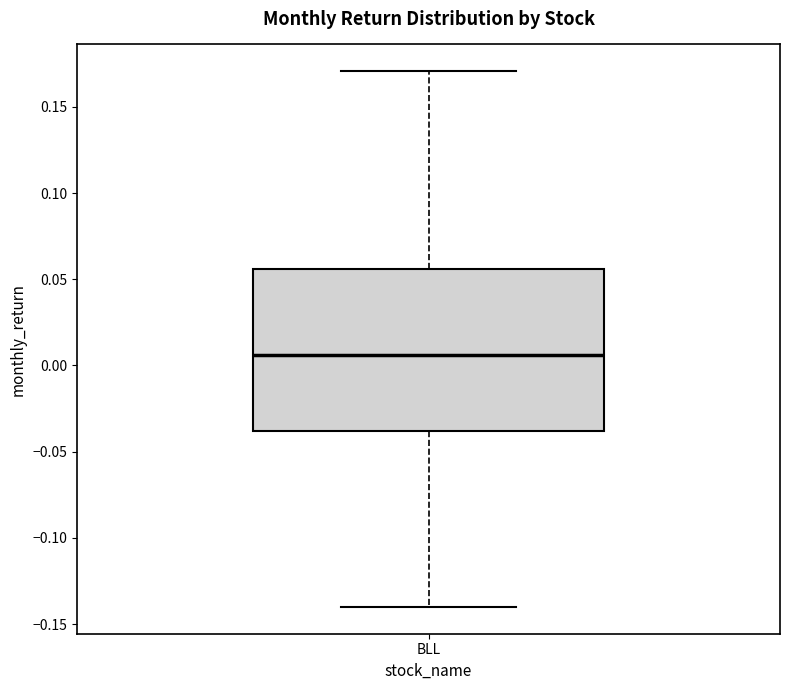

Transcribe this box plot: give where the median line is, the range the box spans, and where the two whiskers end, as read against the y-axis. The values are not printed on the chart, so give them approximately, as read against the axis.

median 0.005, box -0.040 to 0.055, whiskers -0.140 to 0.170